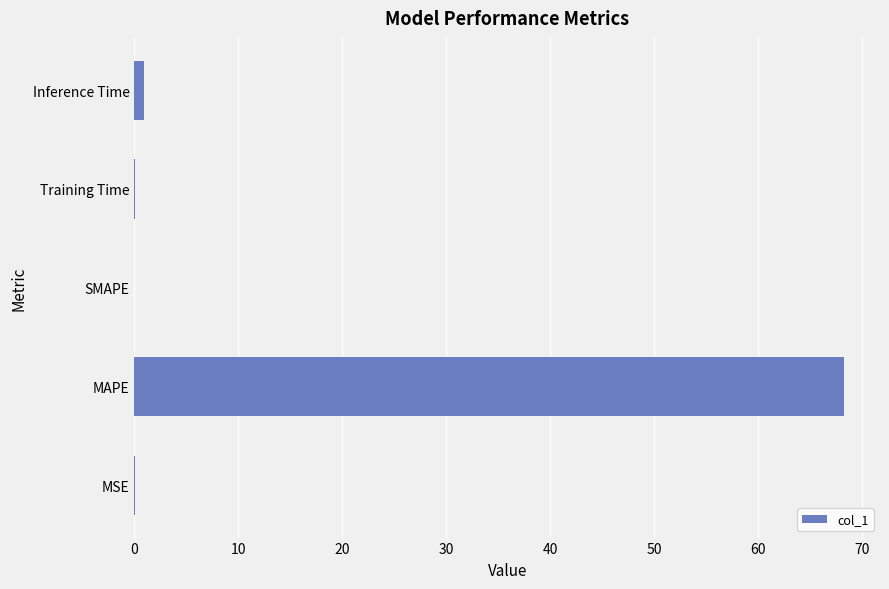

The chart shows a value of 0.0 at MSE. True or false?

True